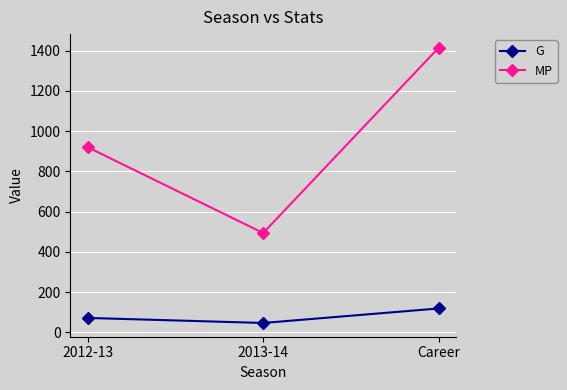

How many data points does each series have?

3